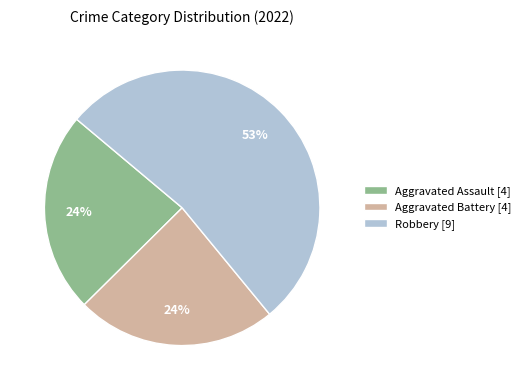

Which category has the biggest portion of the pie?

Robbery [9]